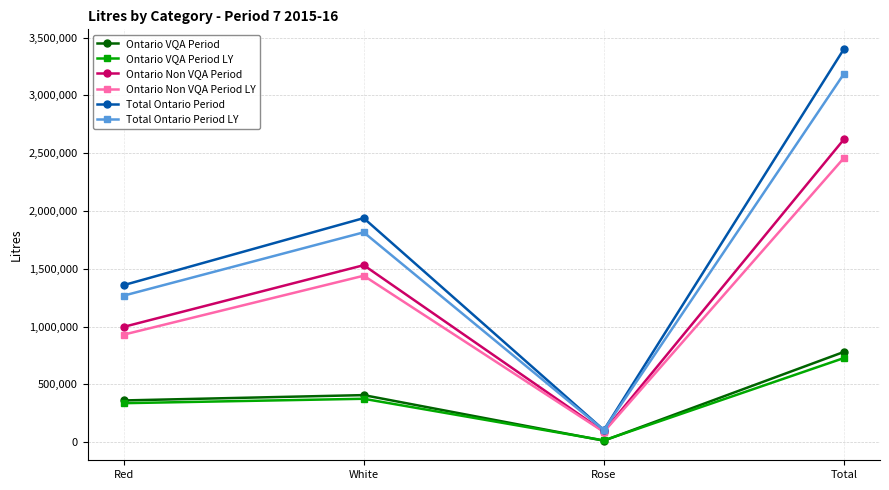

Which series has the largest total across all categories?

Total Ontario Period